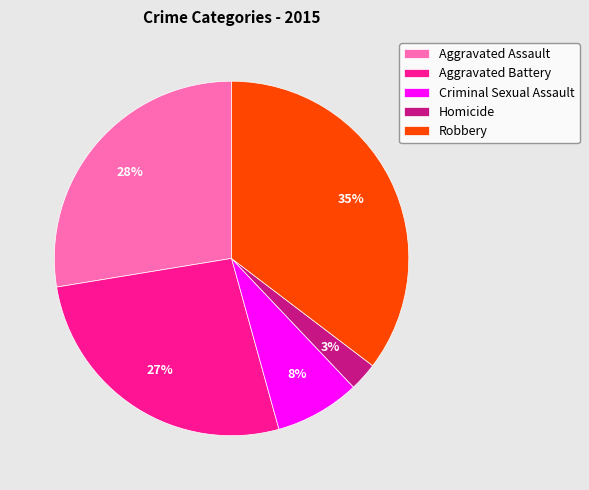

Which slice is the smallest?

Homicide